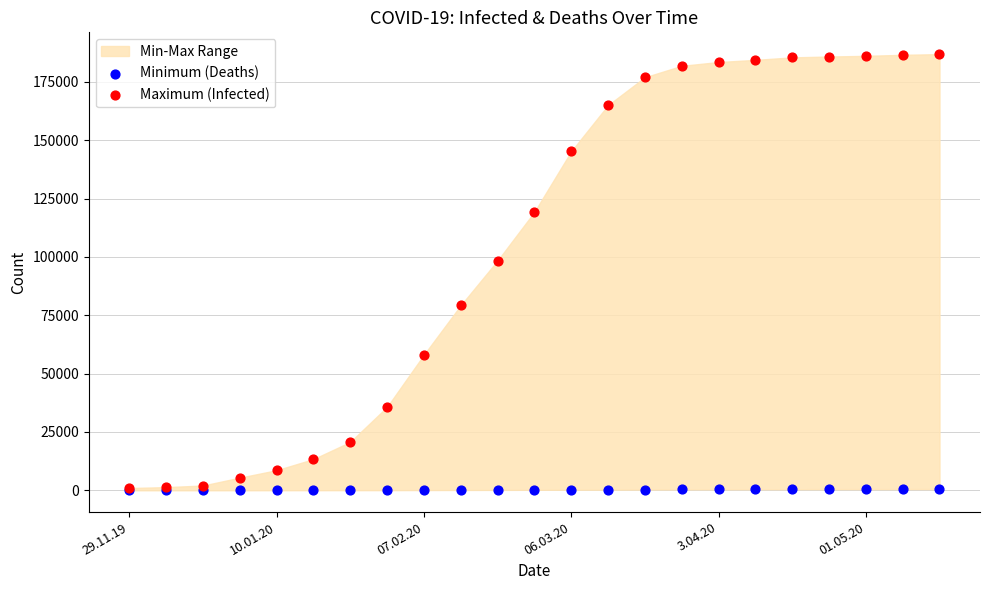

Across all series, what Y value is closest to 93459?

98442